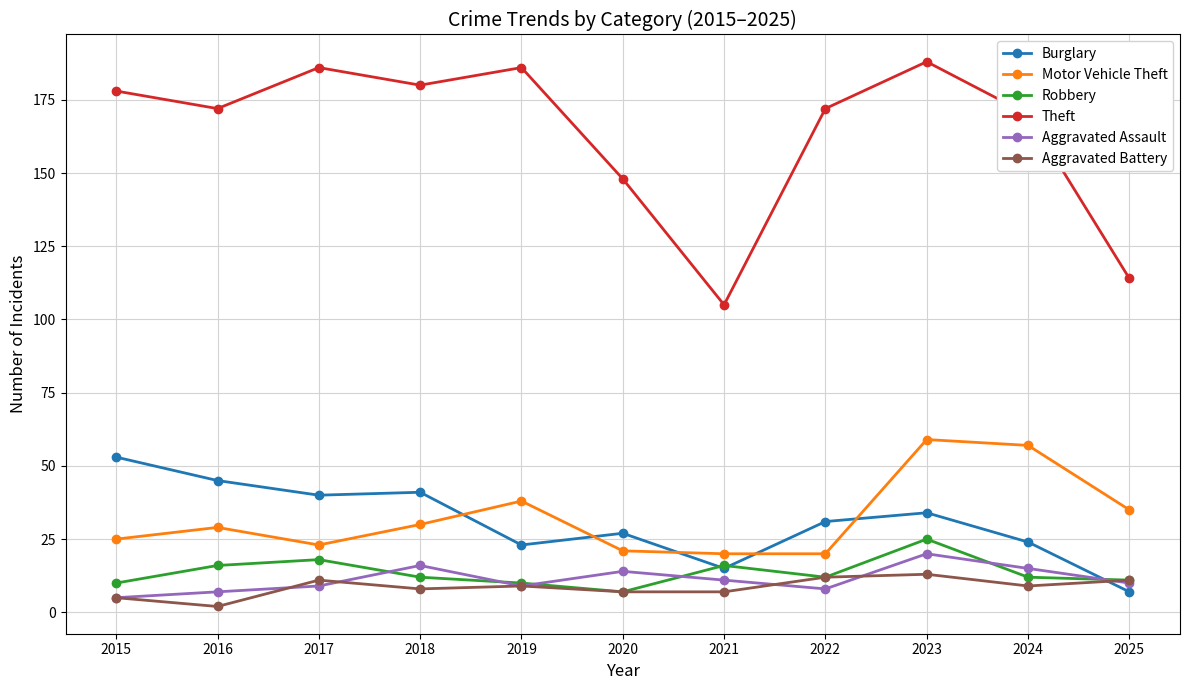

How many distinct data groups are displayed?

6